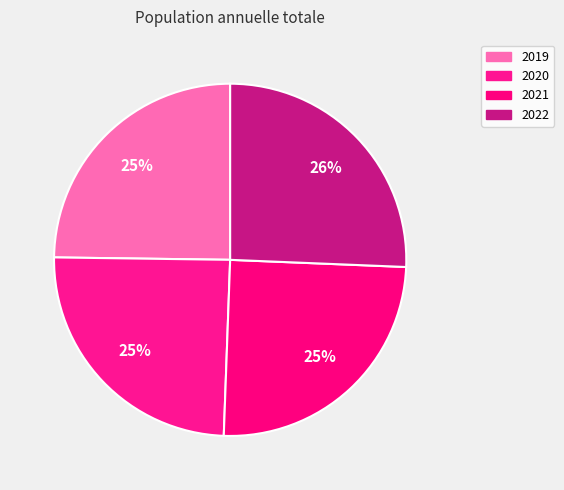

The 2019 slice represents 37% of the pie. True or false?

False